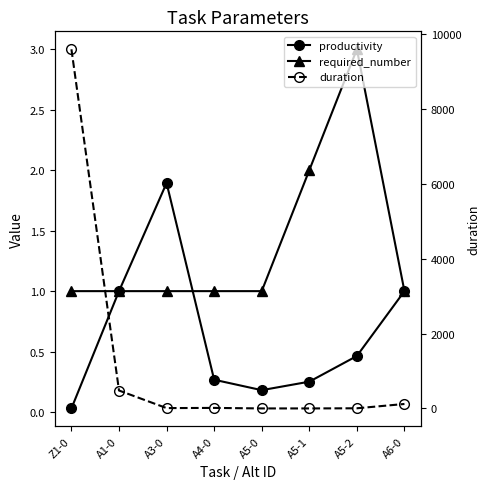

How many intersections are there between productivity and required_number?

1